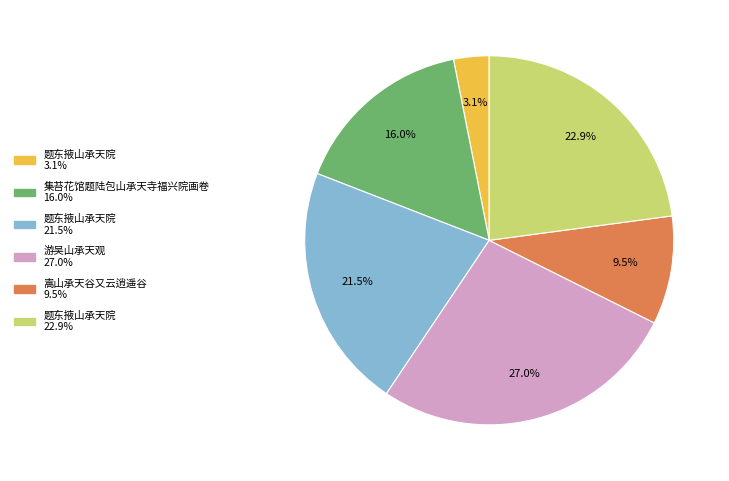

Count the number of slices in the pie.

6